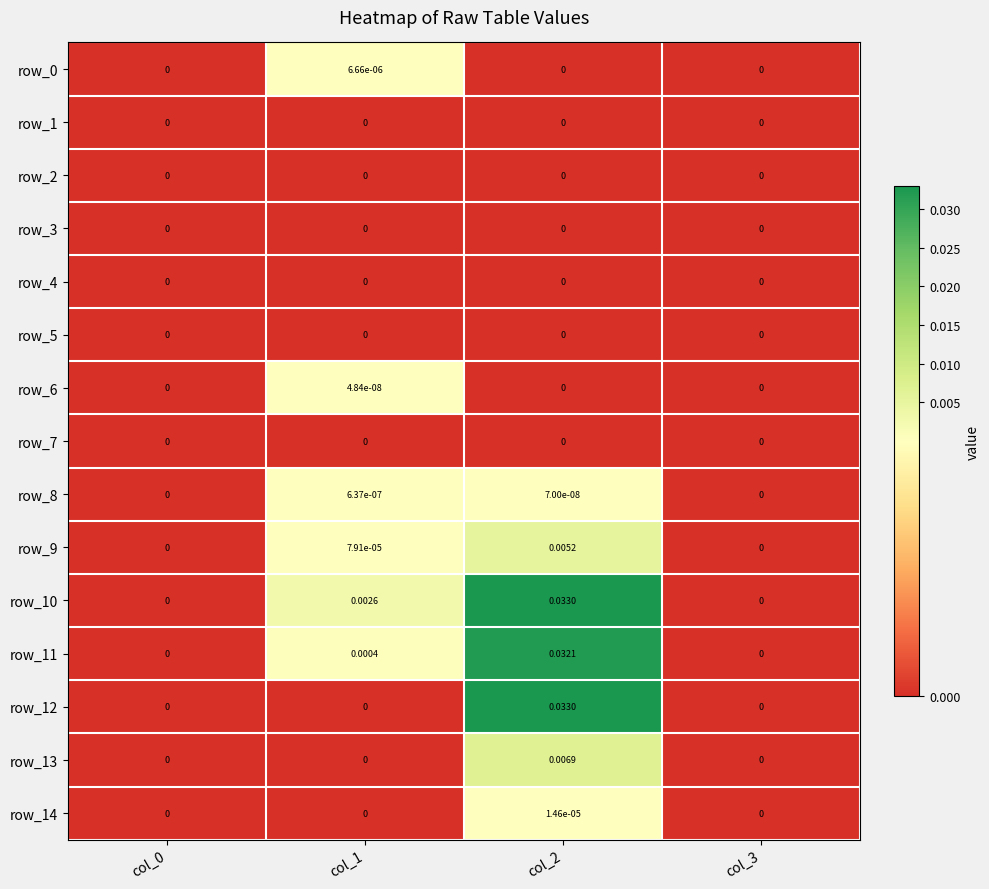

Is the value of row_14 at col_1 greater than the value of row_11 at col_1?

No